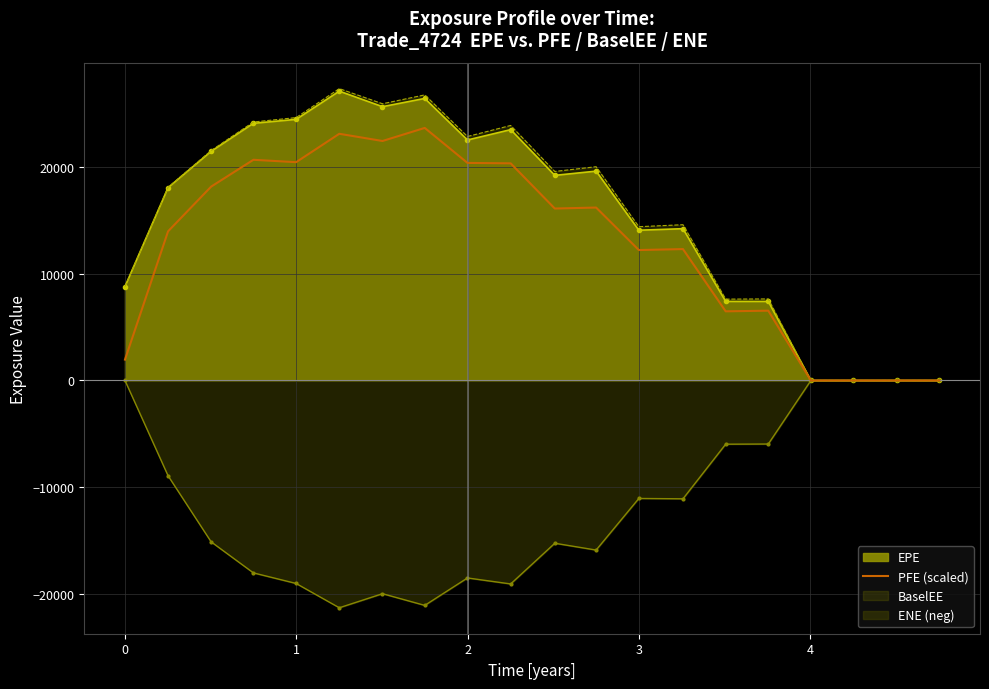

How many points are lower than both their immediate neighbors (excluding endpoints)?

5